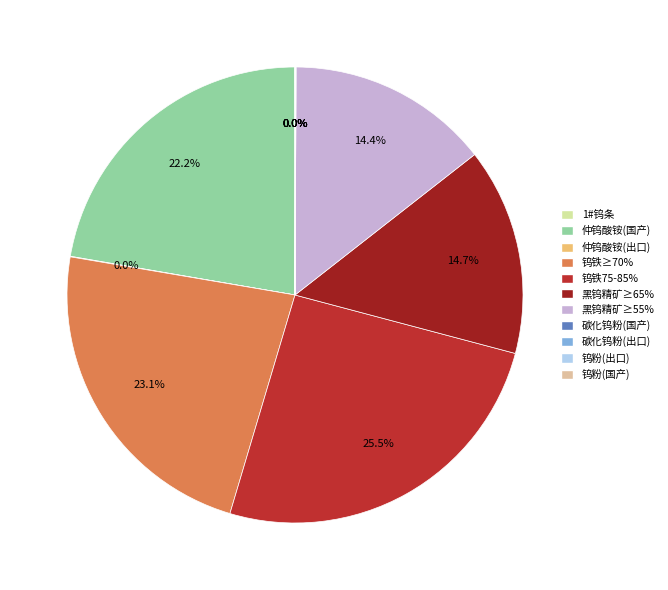

Is 钨铁75-85% the majority of the pie?

No